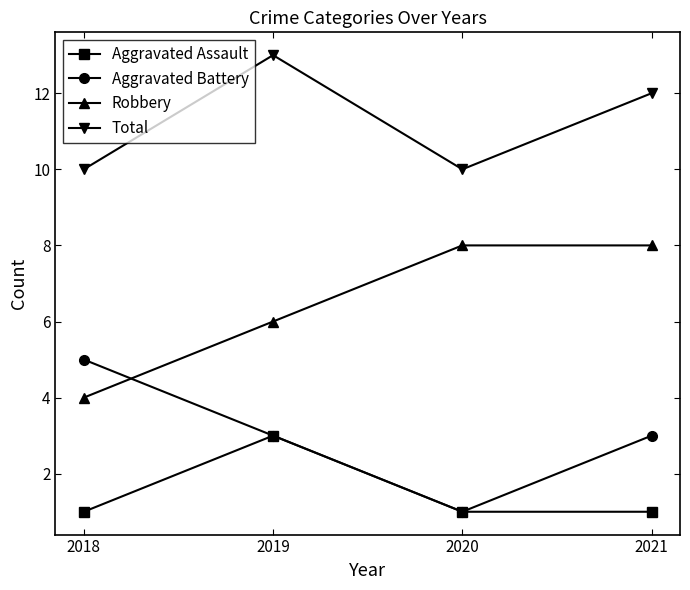

Reading right to left, transcribe all the data shown in this chart.

Aggravated Assault: 2021=1	2020=1	2019=3	2018=1
Aggravated Battery: 2021=3	2020=1	2019=3	2018=5
Robbery: 2021=8	2020=8	2019=6	2018=4
Total: 2021=12	2020=10	2019=13	2018=10